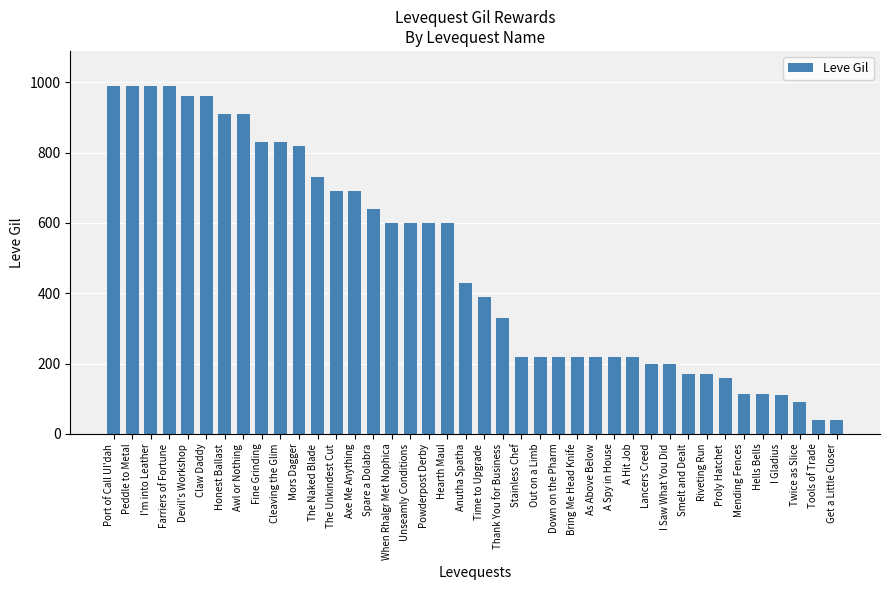

Does the chart contain stacked bars?

No